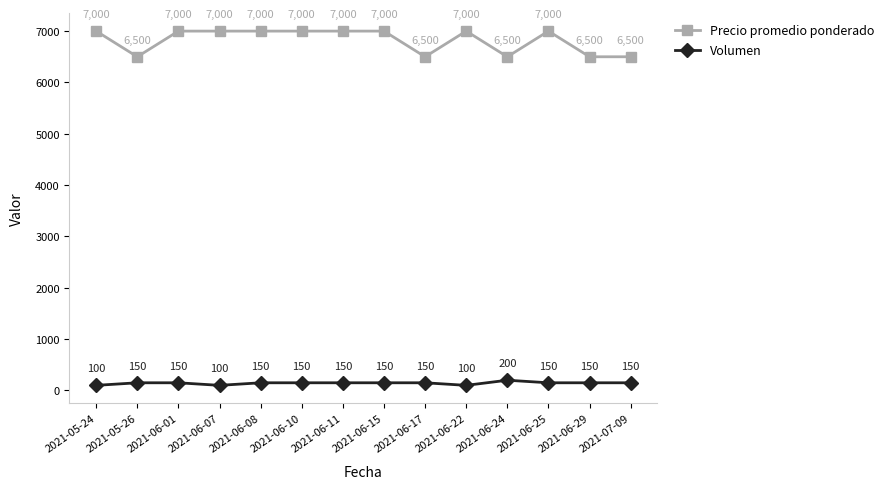

At which category does Precio promedio ponderado reach its first local valley?

2021-05-26